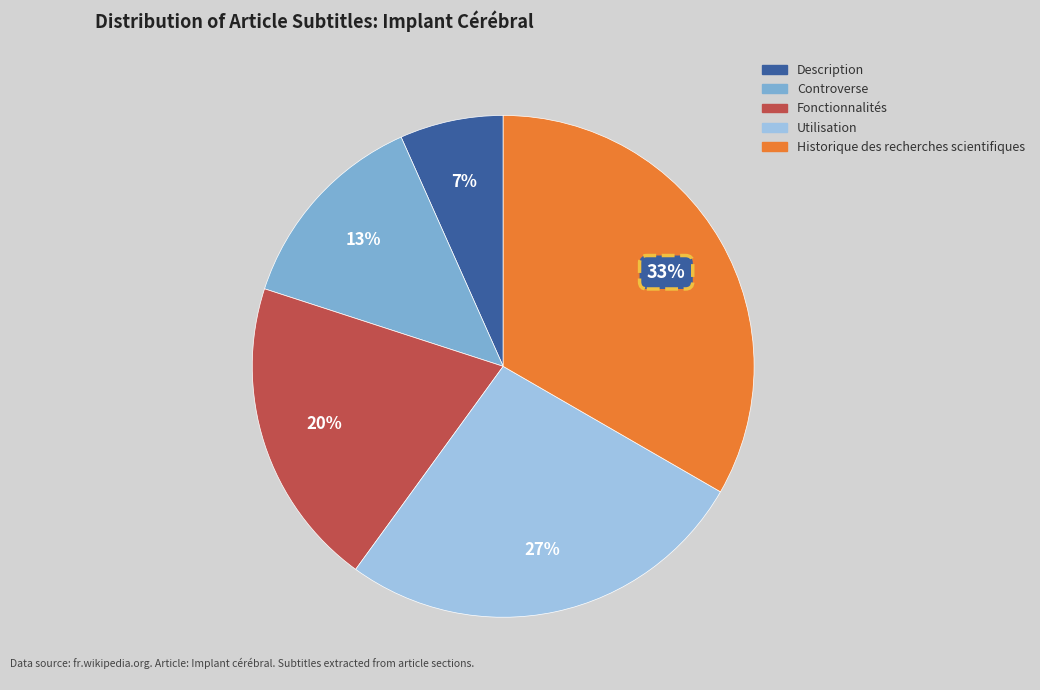

Rank the categories by value from highest to lowest.

Historique des recherches scientifiques, Utilisation, Fonctionnalités, Controverse, Description